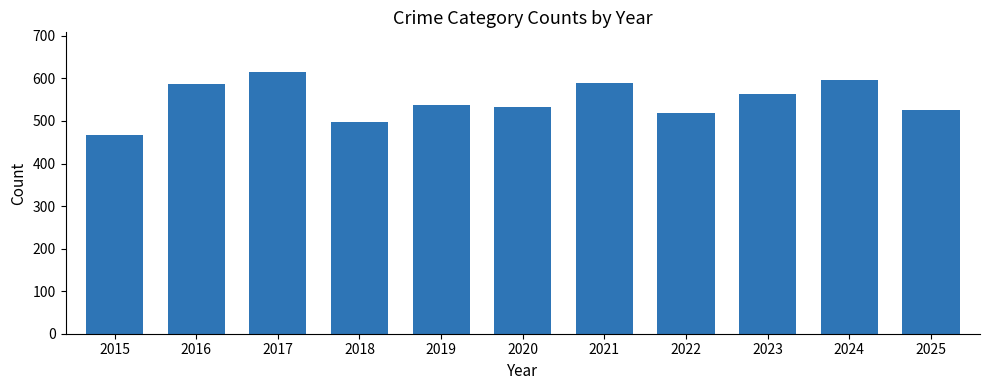

What is the ratio of the value at 2020 to the value at 2018?

1.1